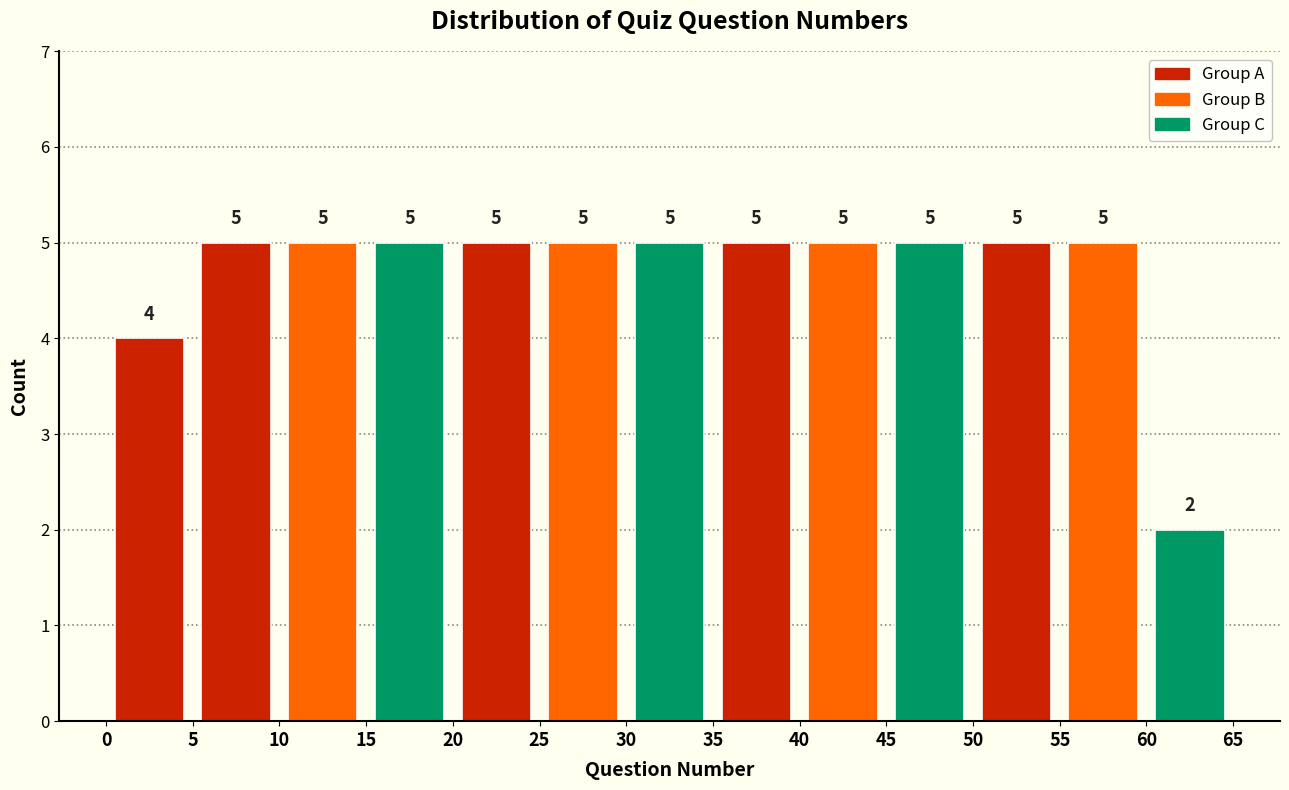

Reading left to right, transcribe this chart: for each bar, give the range it covers on the x-axis and its height.

0 to 5: 4
5 to 10: 5
10 to 15: 5
15 to 20: 5
20 to 25: 5
25 to 30: 5
30 to 35: 5
35 to 40: 5
40 to 45: 5
45 to 50: 5
50 to 55: 5
55 to 60: 5
60 to 65: 2